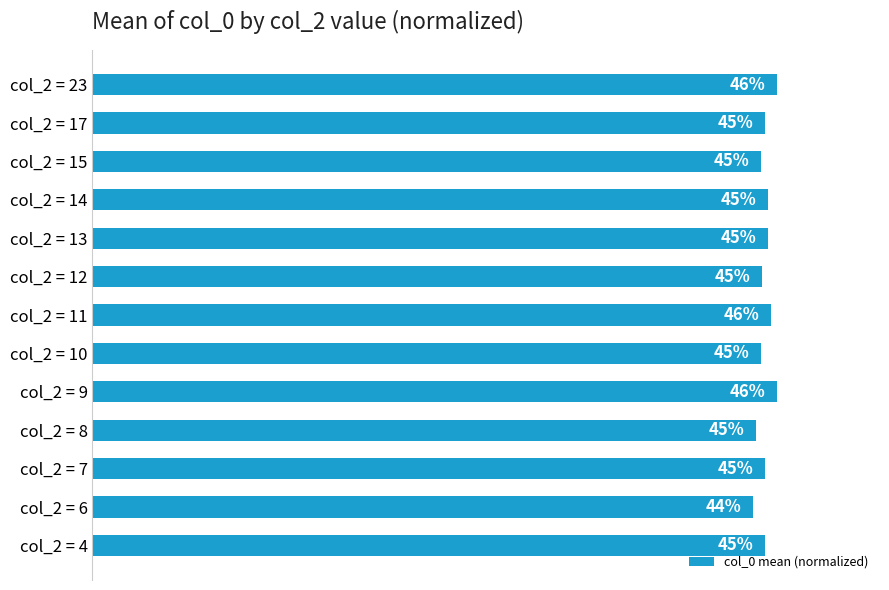

At which category does the chart reach its minimum across all series?

col_2 = 6